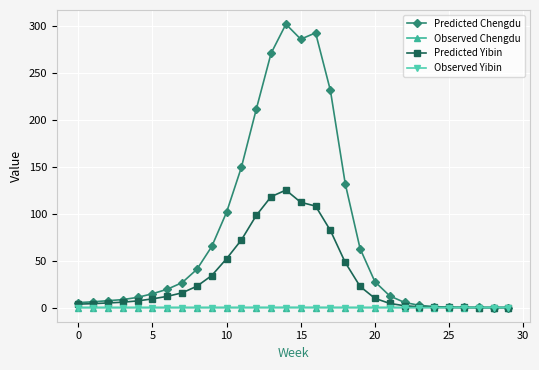

Which series has the largest range (max minus min)?

Predicted Chengdu